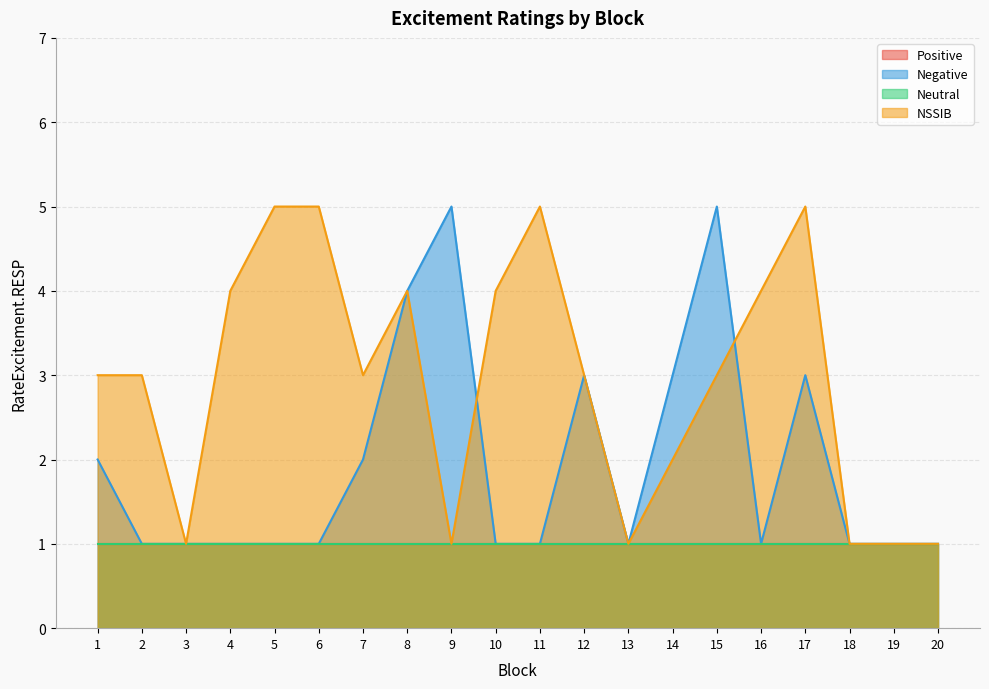

How many Negative values are between 1 and 3?

17